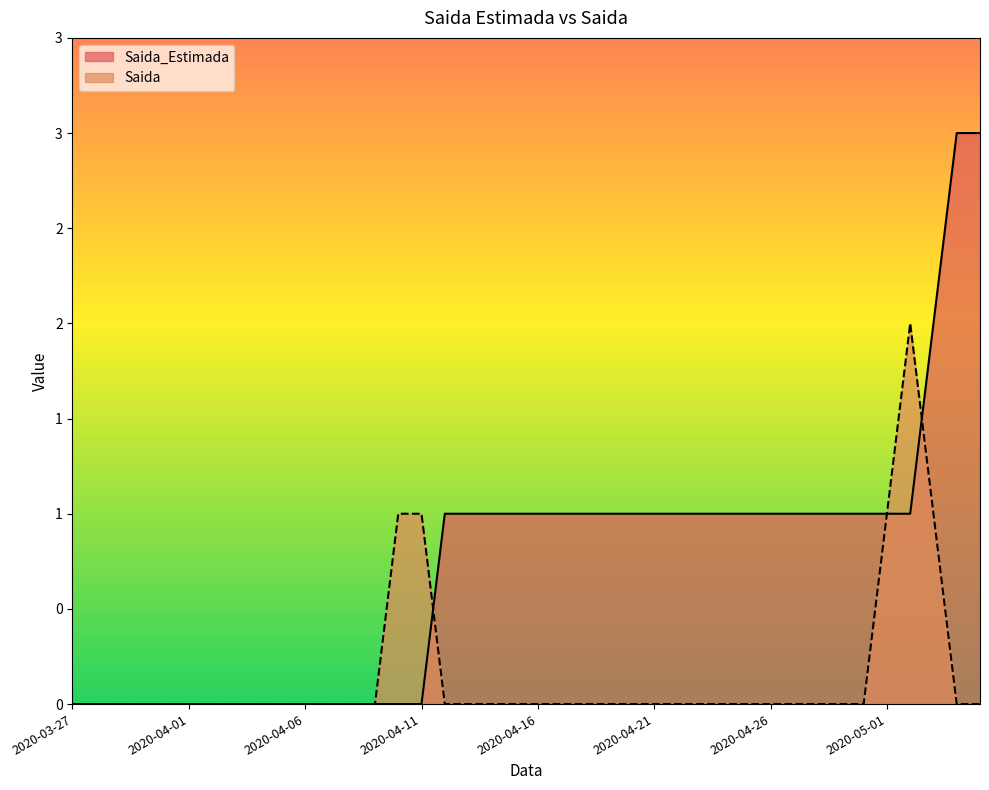

At which label does Saida_Estimada first exceed 1?

2020-05-03